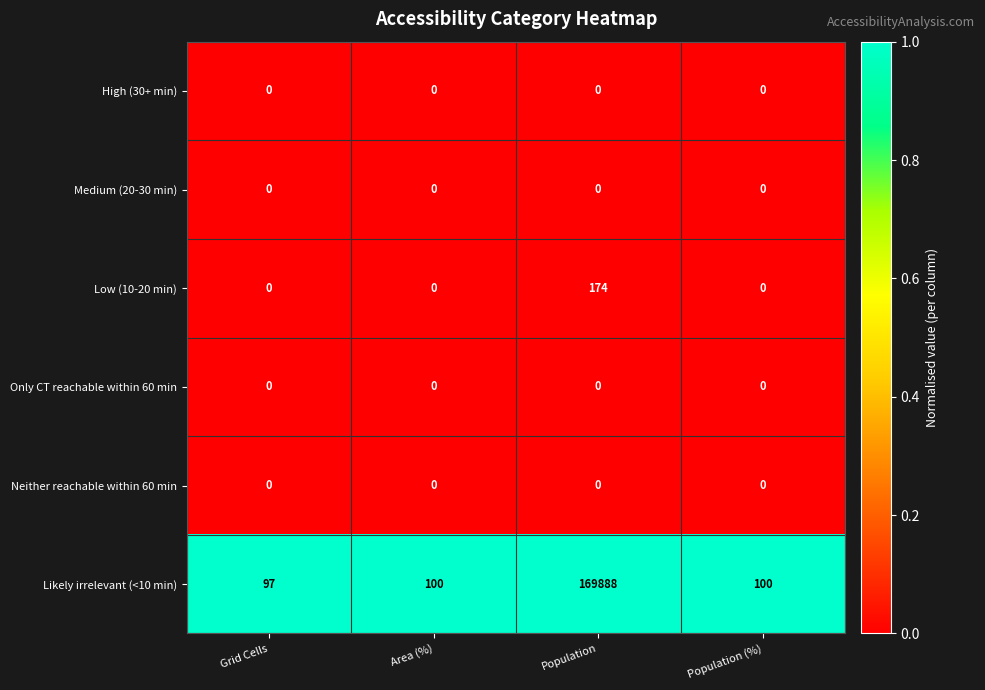

What is the total value across all series at Grid Cells?

97